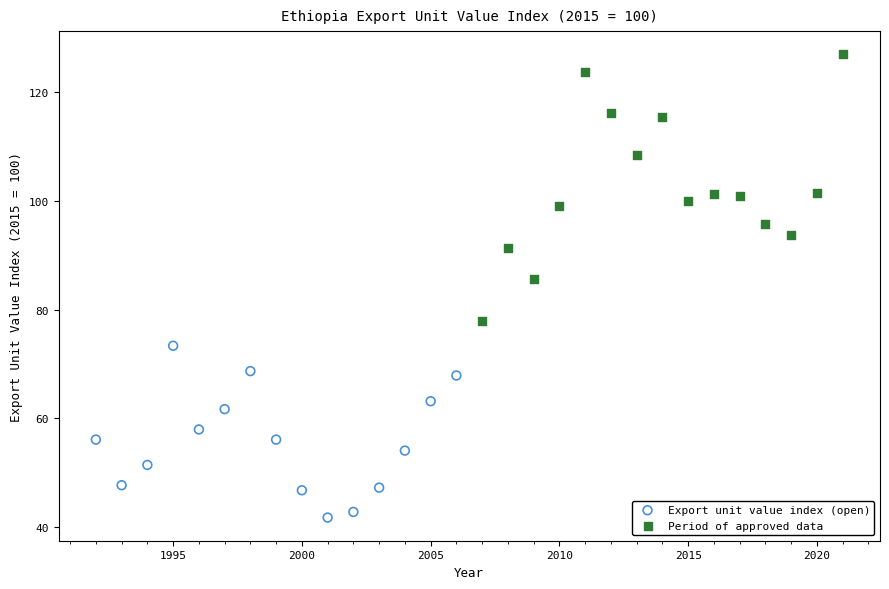

Which series has the widest spread of Y values?

Period of approved data